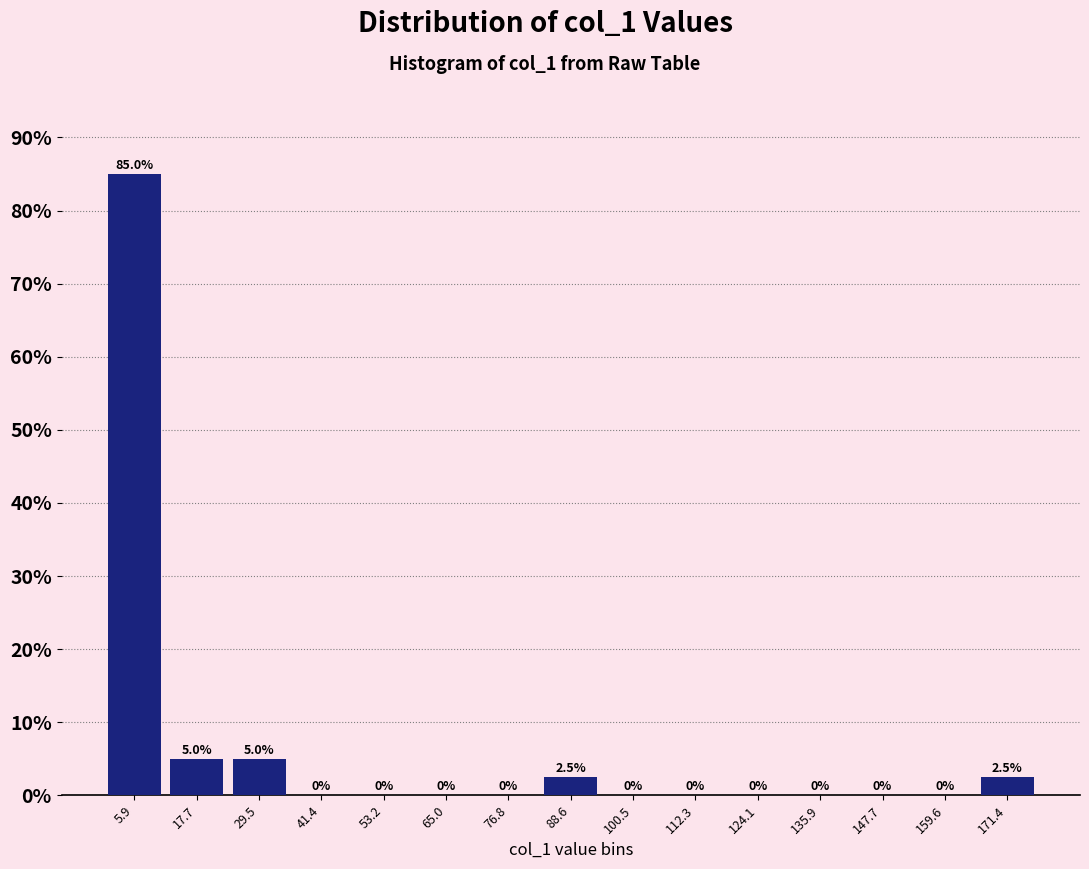

Reading left to right, list every bar in this chart as the range it spans on the x-axis followed by its height. The bar edges are not printed on the chart, so give them approximately, as read against the axis.

0 to 12: 85.0
12 to 24: 5.0
24 to 36: 5.0
36 to 48: 0.0
48 to 60: 0.0
60 to 70: 0.0
70 to 82: 0.0
82 to 94: 2.5
94 to 106: 0.0
106 to 118: 0.0
118 to 130: 0.0
130 to 142: 0.0
142 to 154: 0.0
154 to 166: 0.0
166 to 178: 2.5